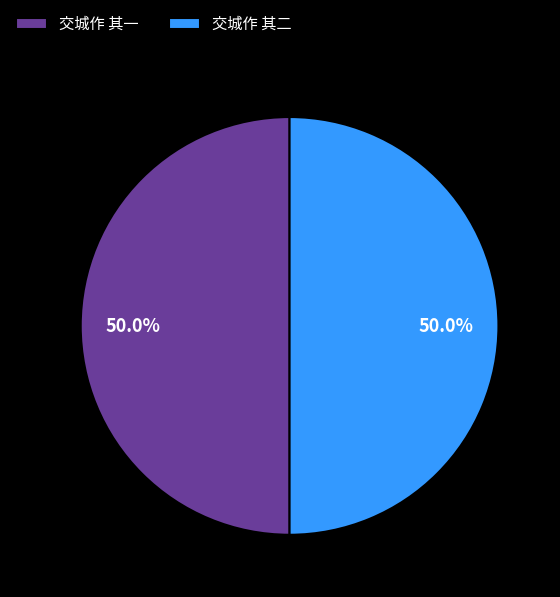

Is it true that 交城作 其一 is 36% of the pie?

False